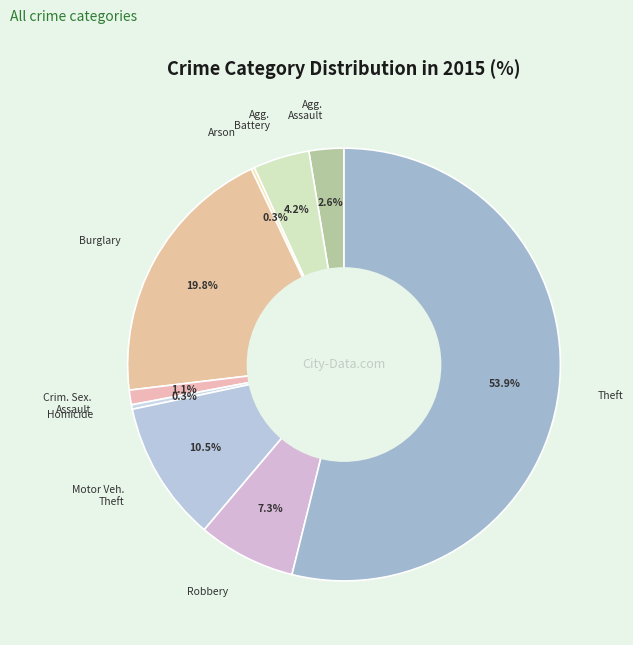

What is the smallest slice in the pie chart?

Arson